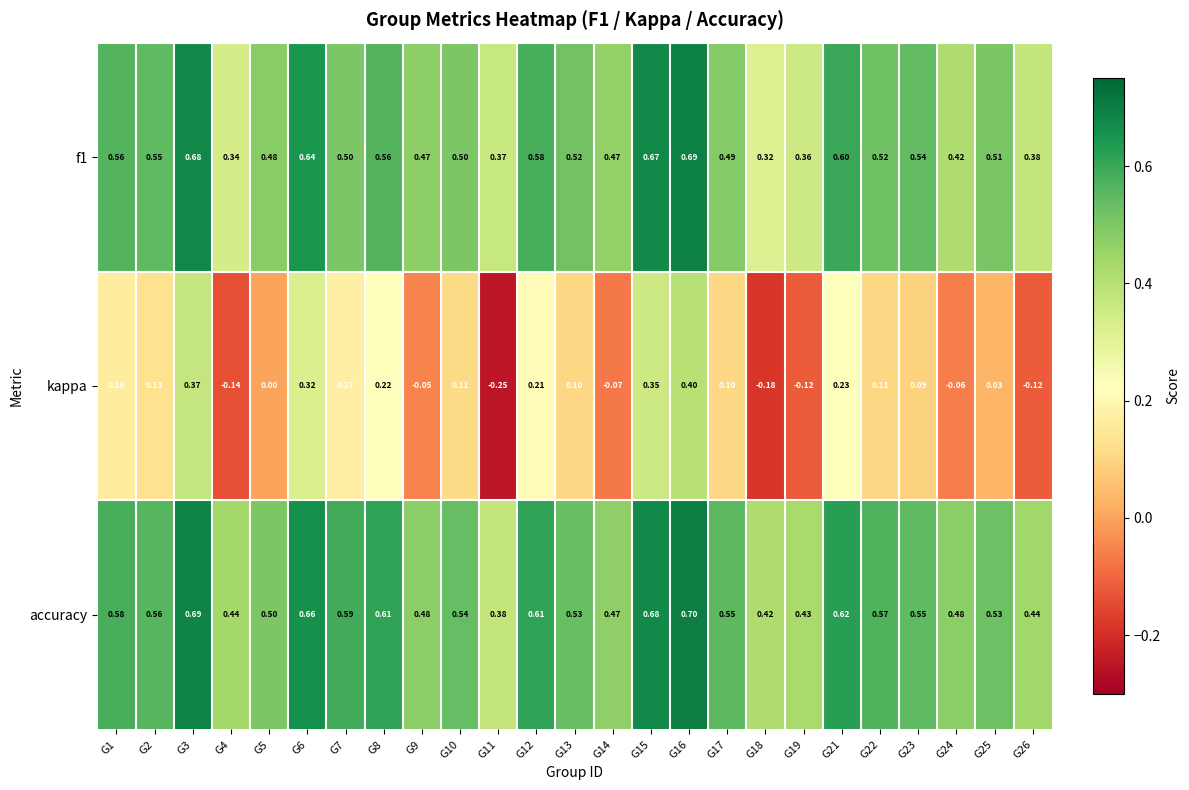

What is the maximum value shown in the chart?

0.7